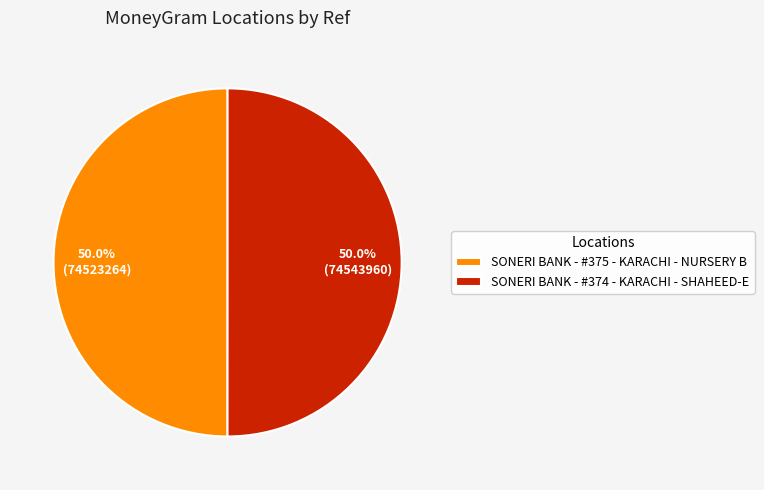

What is the ratio of the value at SONERI BANK - #374 - KARACHI - SHAHEED-E to the value at SONERI BANK - #375 - KARACHI - NURSERY B?

1.0